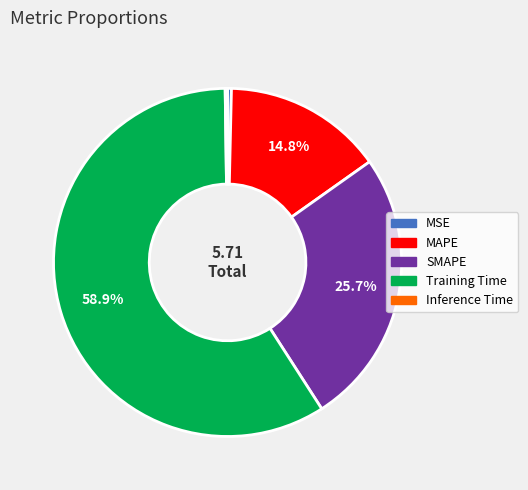

Is there a majority slice in this chart?

Yes